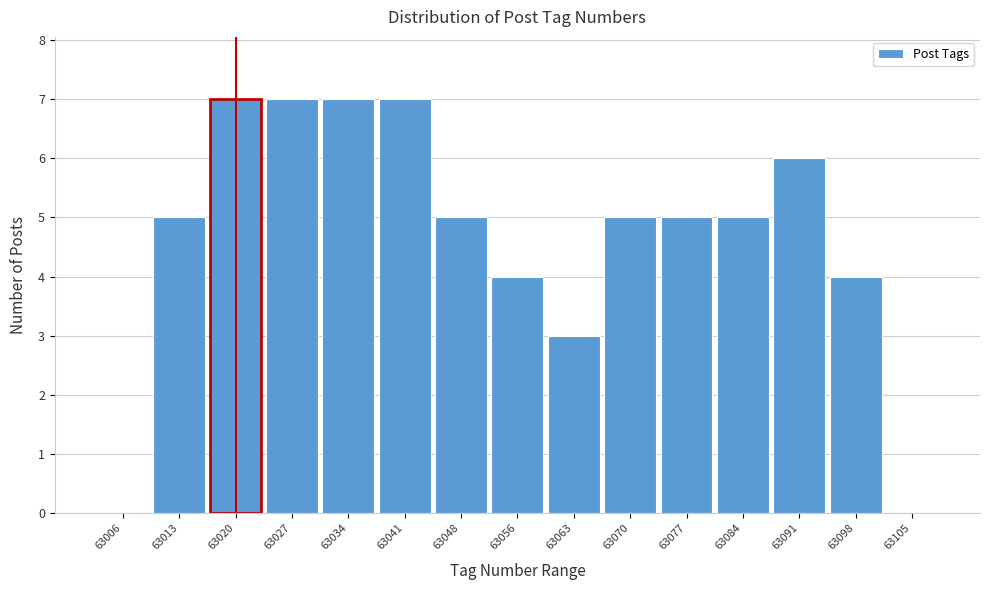

Reading left to right, list every bar in this chart as the range it spans on the x-axis followed by its height. Neither the bar edges nor the heights are printed on the chart, so give them approximately, as read against the axes.

63003 to 63010: 0
63010 to 63017: 5
63017 to 63024: 7
63024 to 63031: 7
63031 to 63038: 7
63038 to 63045: 7
63045 to 63052: 5
63052 to 63060: 4
63060 to 63067: 3
63067 to 63074: 5
63074 to 63081: 5
63081 to 63088: 5
63088 to 63095: 6
63095 to 63102: 4
63102 to 63109: 0